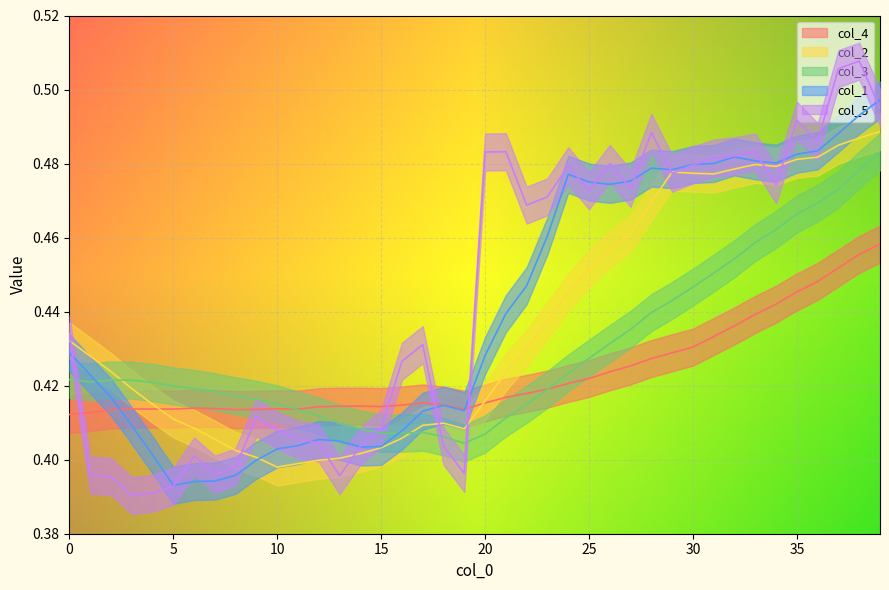

Which category has the highest value in the col_4 series?

39